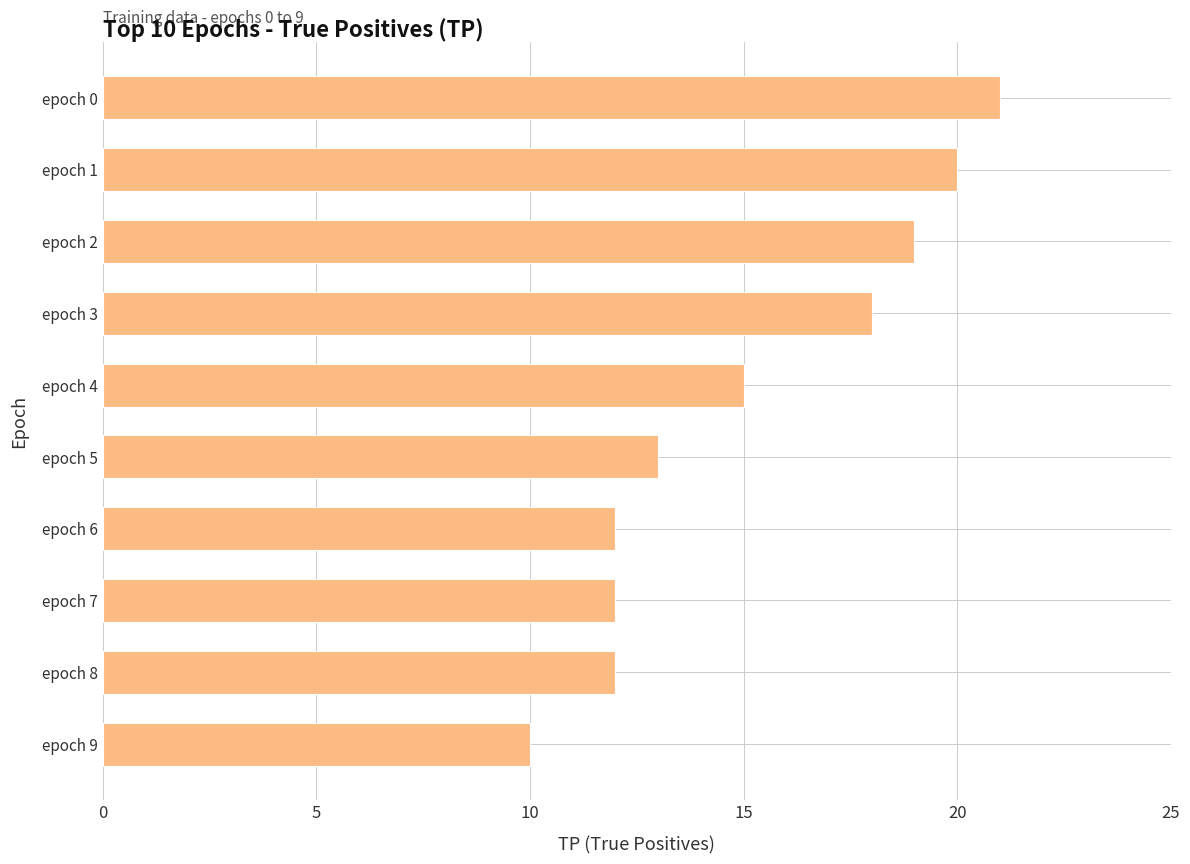

Reading bottom to top, what are all the values shown in this chart?

epoch 9=10	epoch 8=12	epoch 7=12	epoch 6=12	epoch 5=13	epoch 4=15	epoch 3=18	epoch 2=19	epoch 1=20	epoch 0=21